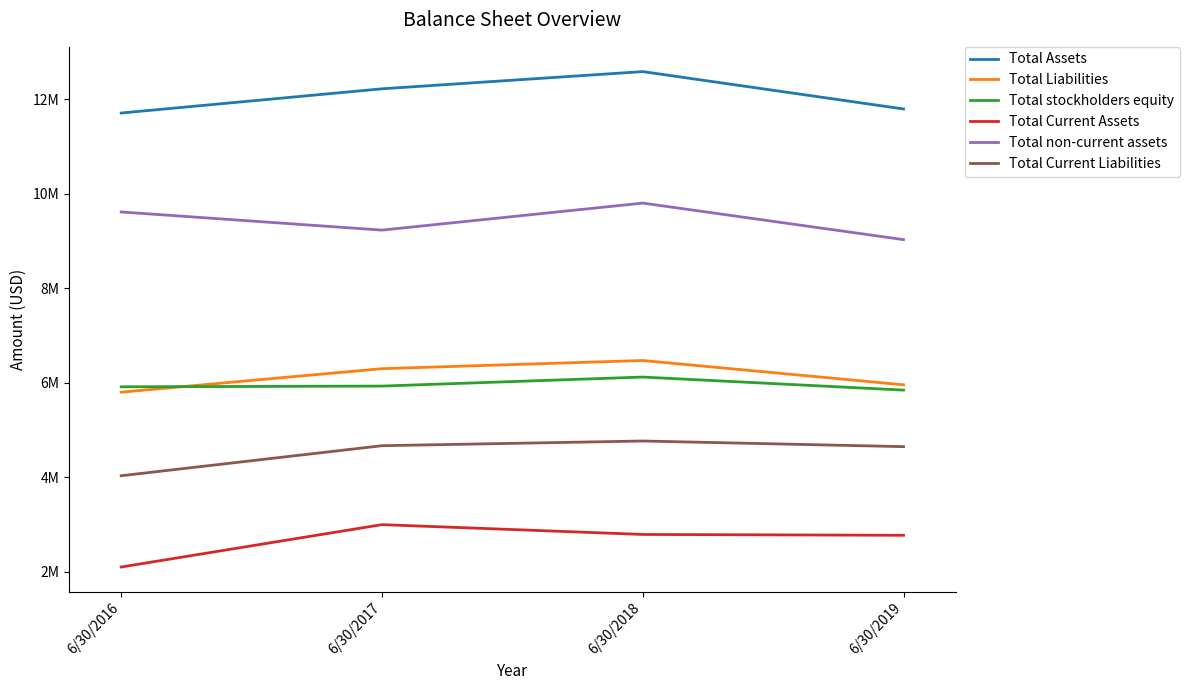

At which label is Total non-current assets closest to 9417094?

6/30/2017